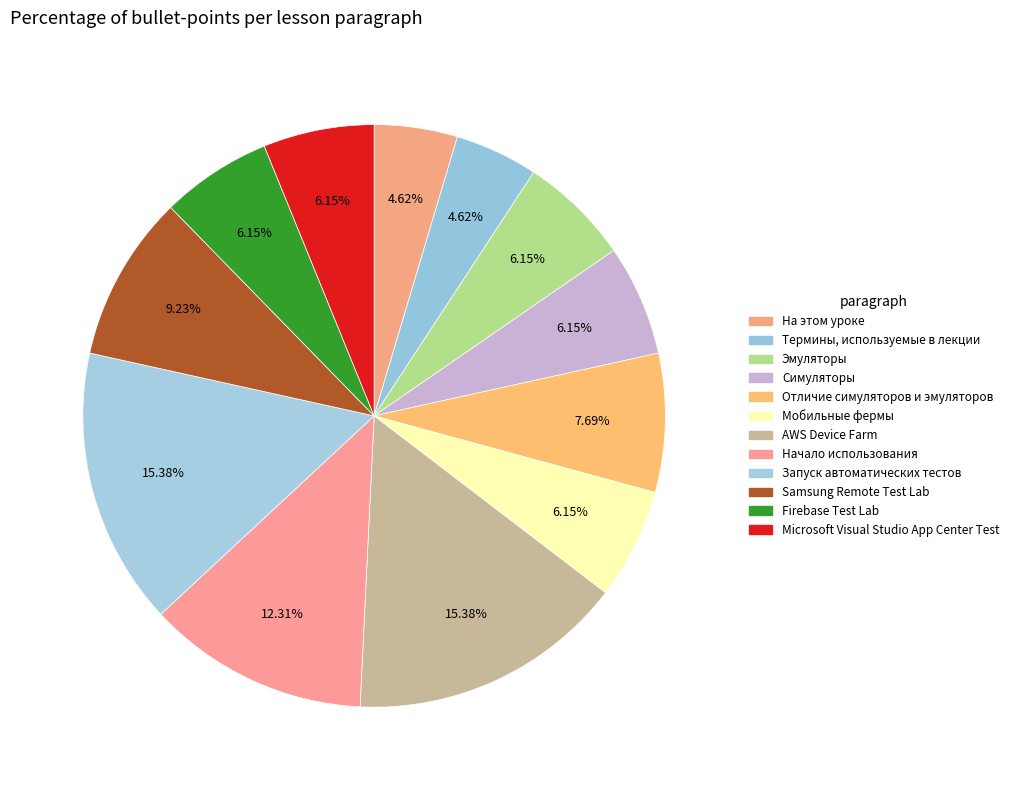

Combined, do Samsung Remote Test Lab and Firebase Test Lab account for over 50%?

No